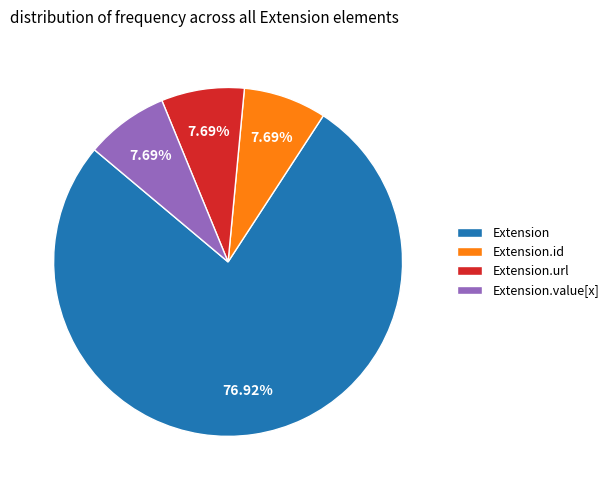

Combined, what portion of the pie is Extension and Extension.url?

84.6%